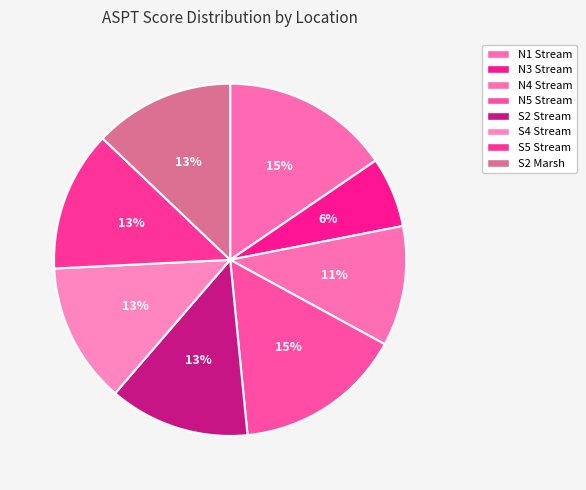

To the nearest percent, what percentage of the pie is S2 Stream?

13%